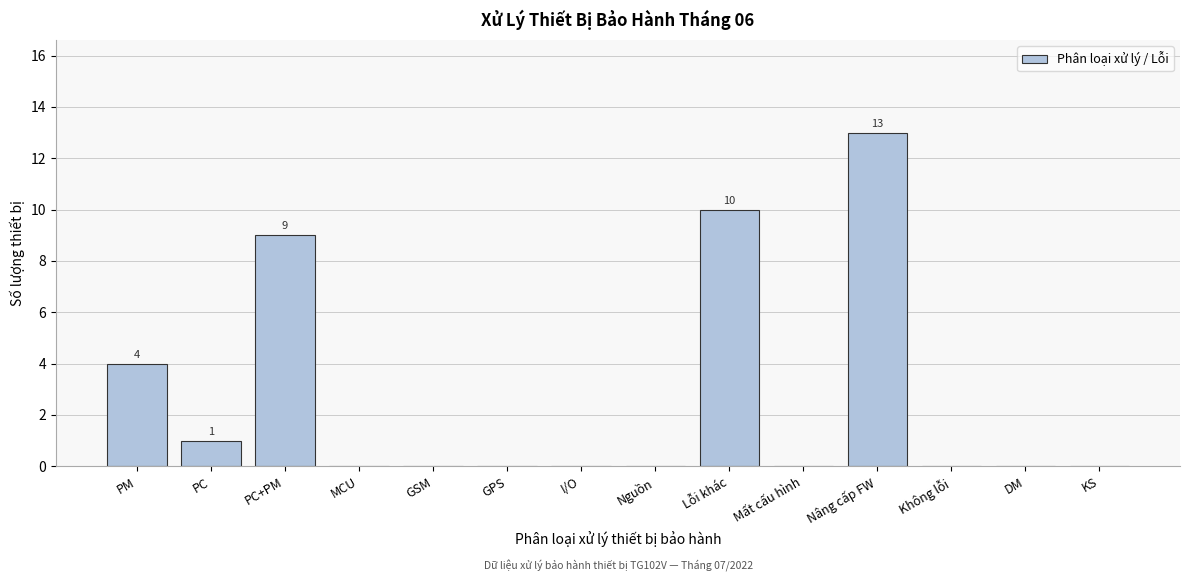

Reading left to right, list all the values displayed in this chart.

PM=4	PC=1	PC+PM=9	MCU=0	GSM=0	GPS=0	I/O=0	Nguồn=0	Lỗi khác=10	Mất cấu hình=0	Nâng cấp FW=13	Không lỗi=0	DM=0	KS=0